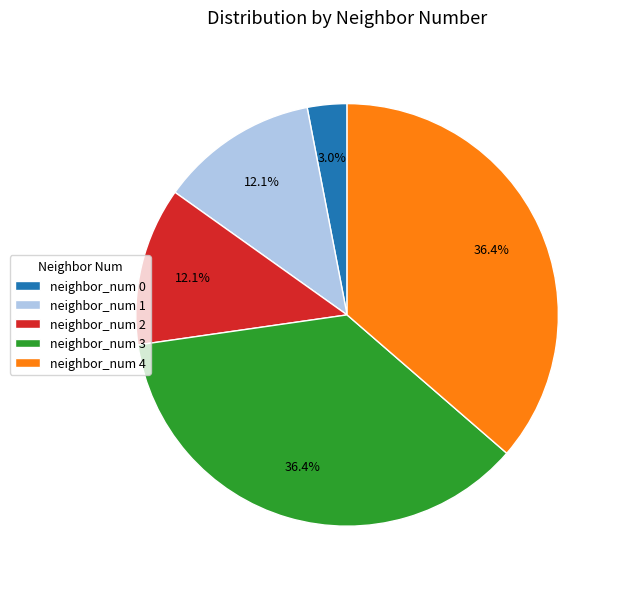

How many slices are in this pie chart?

5